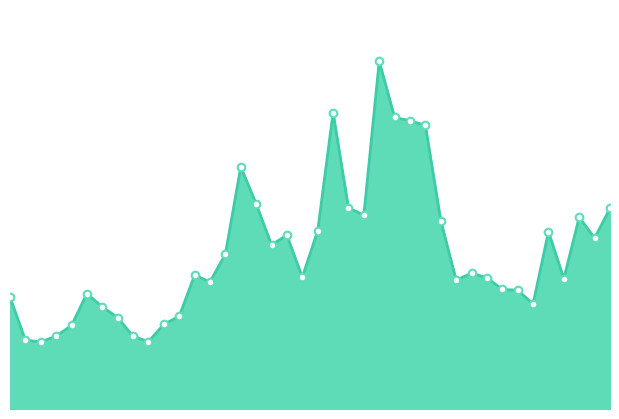

Does the chart have visible grid lines?

No